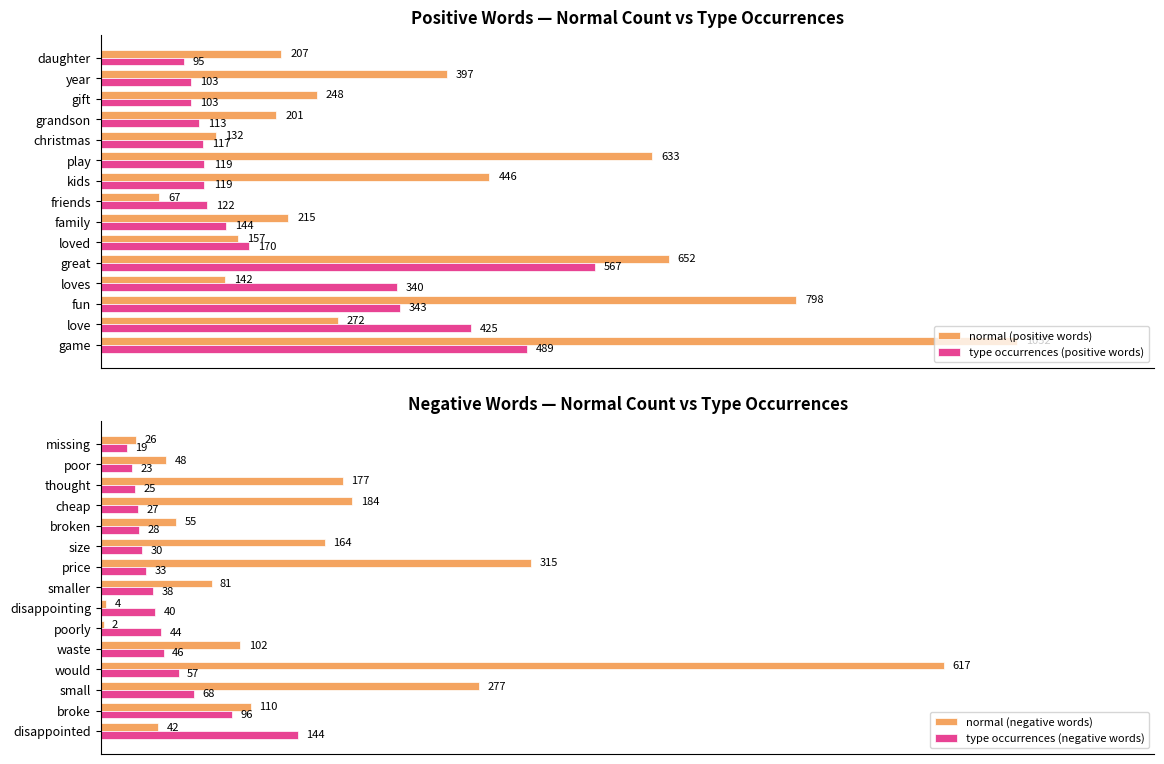

List the series in order of their overall mean, lowest first.

type occurrences (negative words), normal (negative words), type occurrences (positive words), normal (positive words)